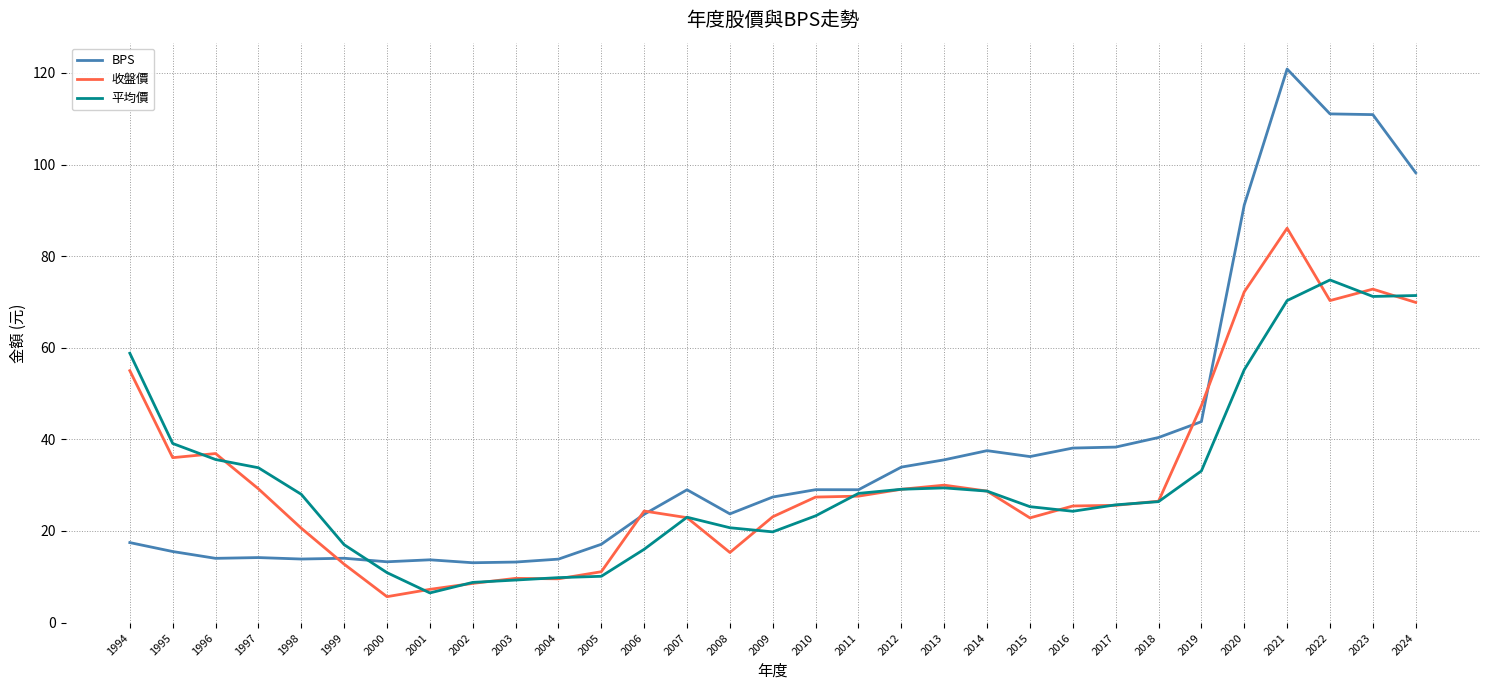

Which series has the largest total across all categories?

BPS